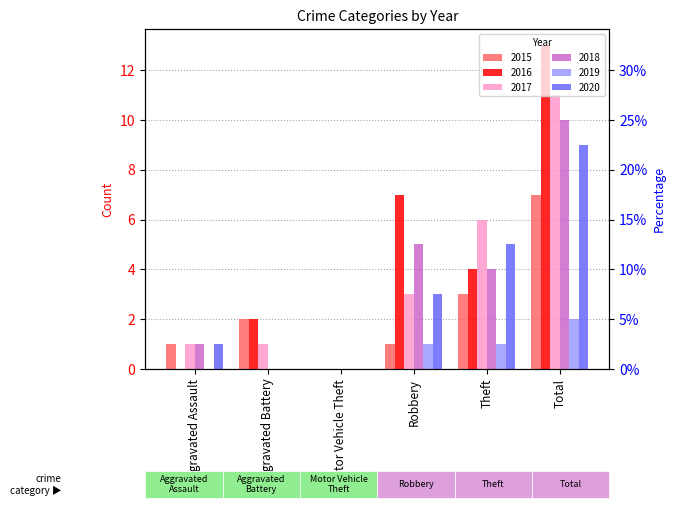

What is the sum of all 2017 values?

22